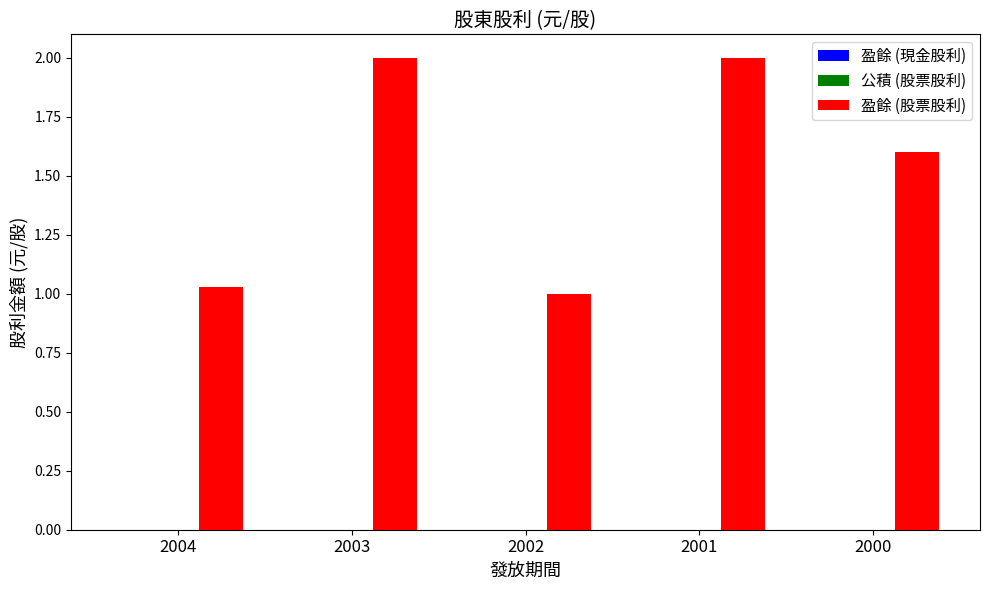

True or false: the data shows 2.0 at 2003.

True